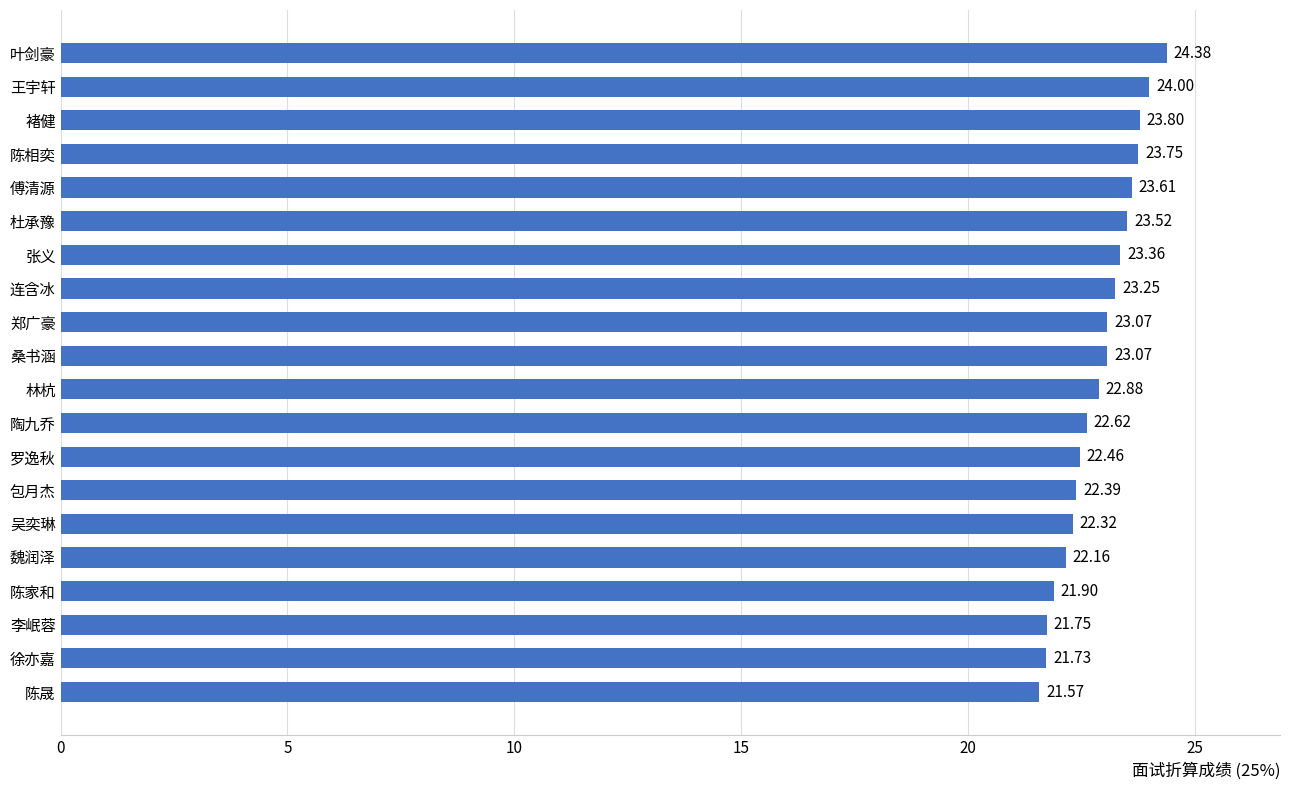

Where is the data nearest to the value 22?

陈家和